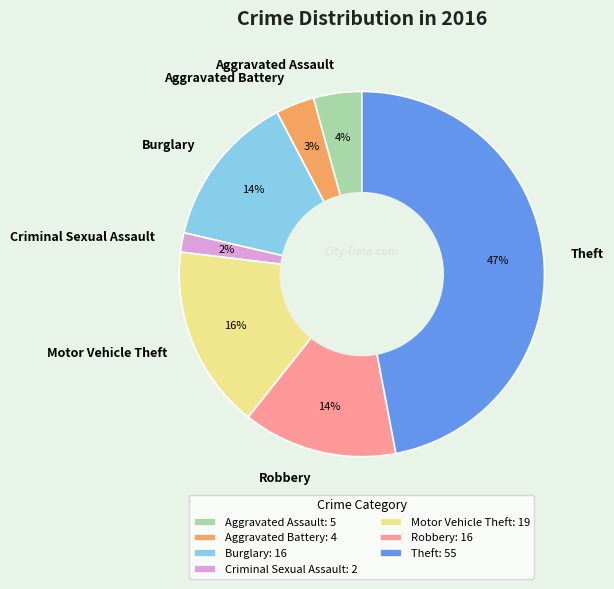

Does Robbery account for over 50% of the chart?

No